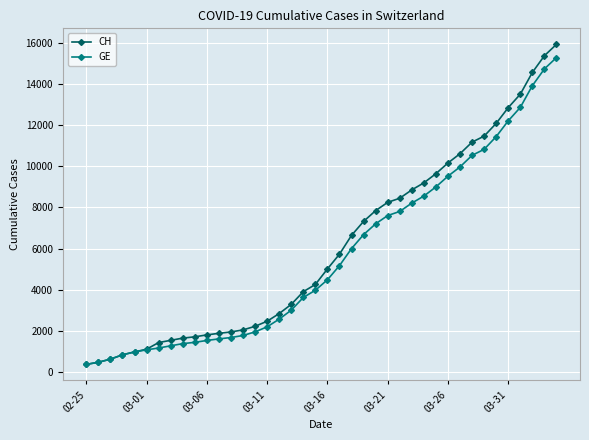

What is the value of the GE point at the 27th from the left?

7807